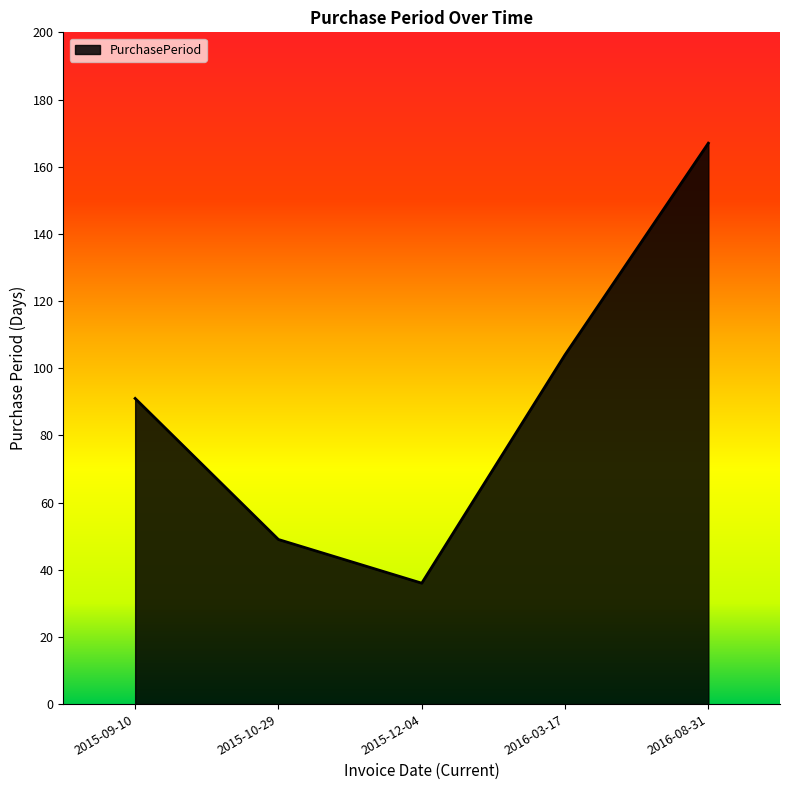

What is the smallest value displayed?

36